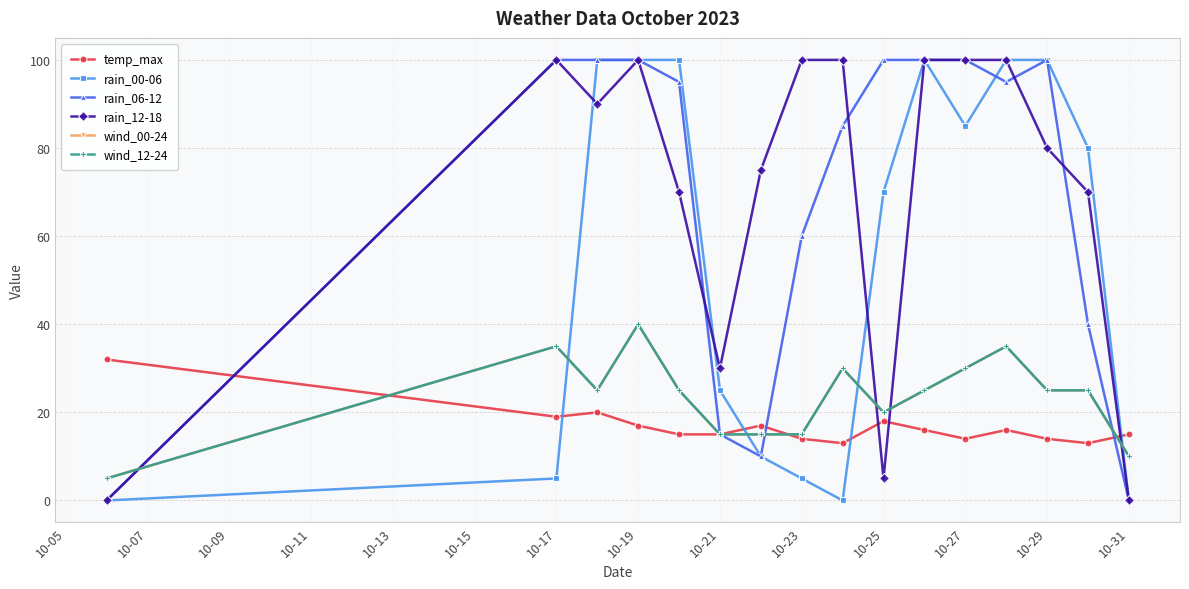

True or false: rain_00-06 has more than 1 points higher than both neighbors.

False